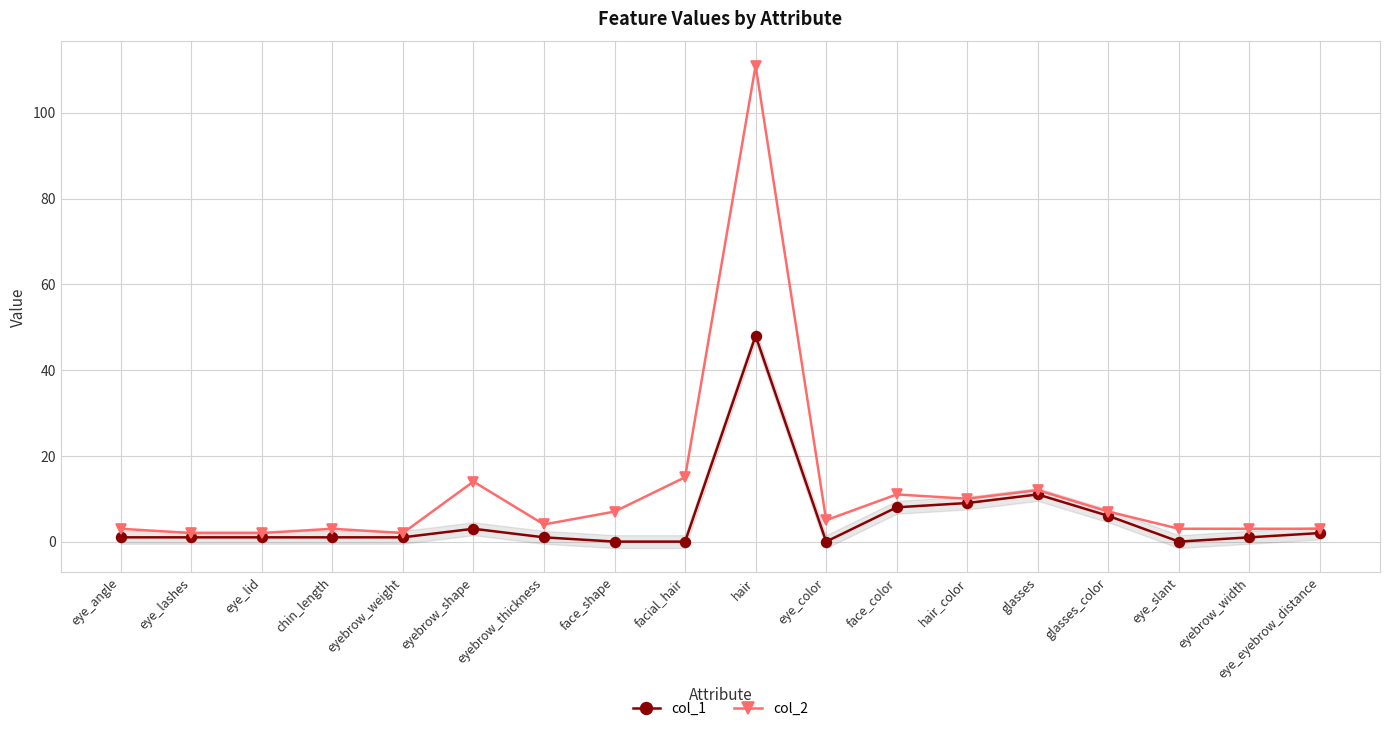

What is the difference between the maximum and minimum values in the col_2 series?

109